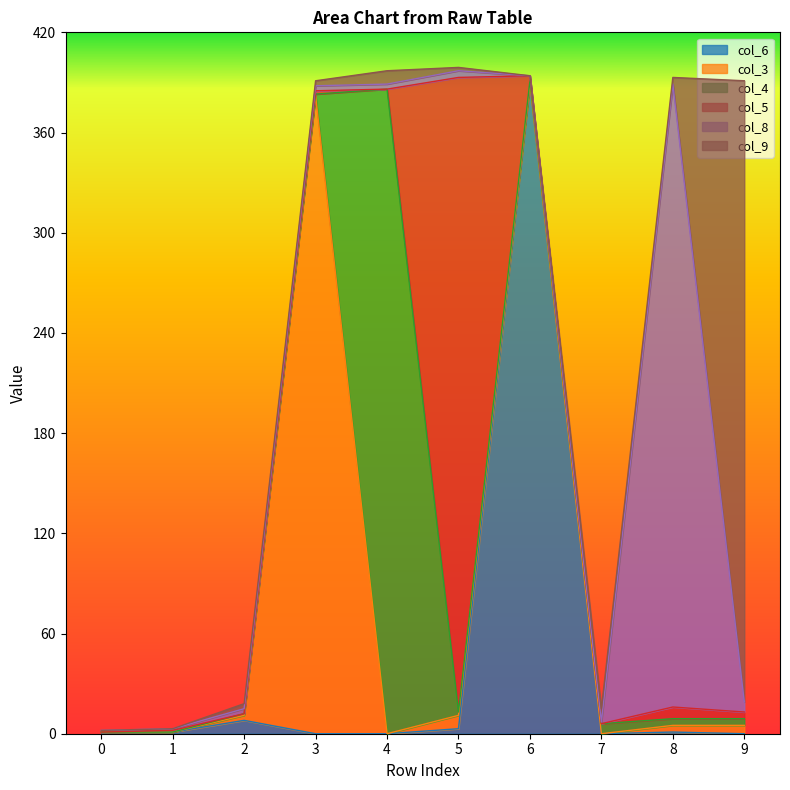

What is the value of the col_9 point at the 9th from the left?

4